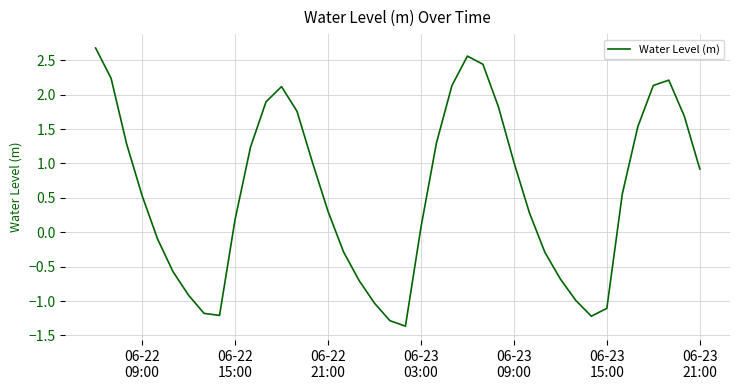

What is the maximum value shown in the chart?

2.7